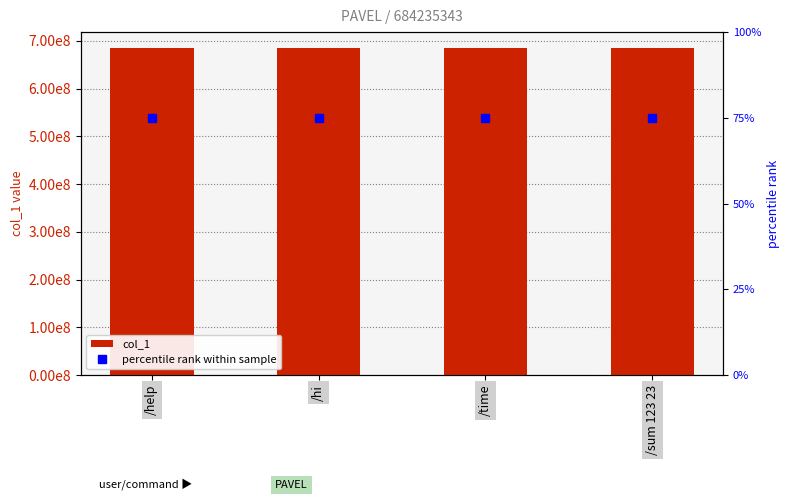

The value of percentile rank within sample at /help is 47. True or false?

False